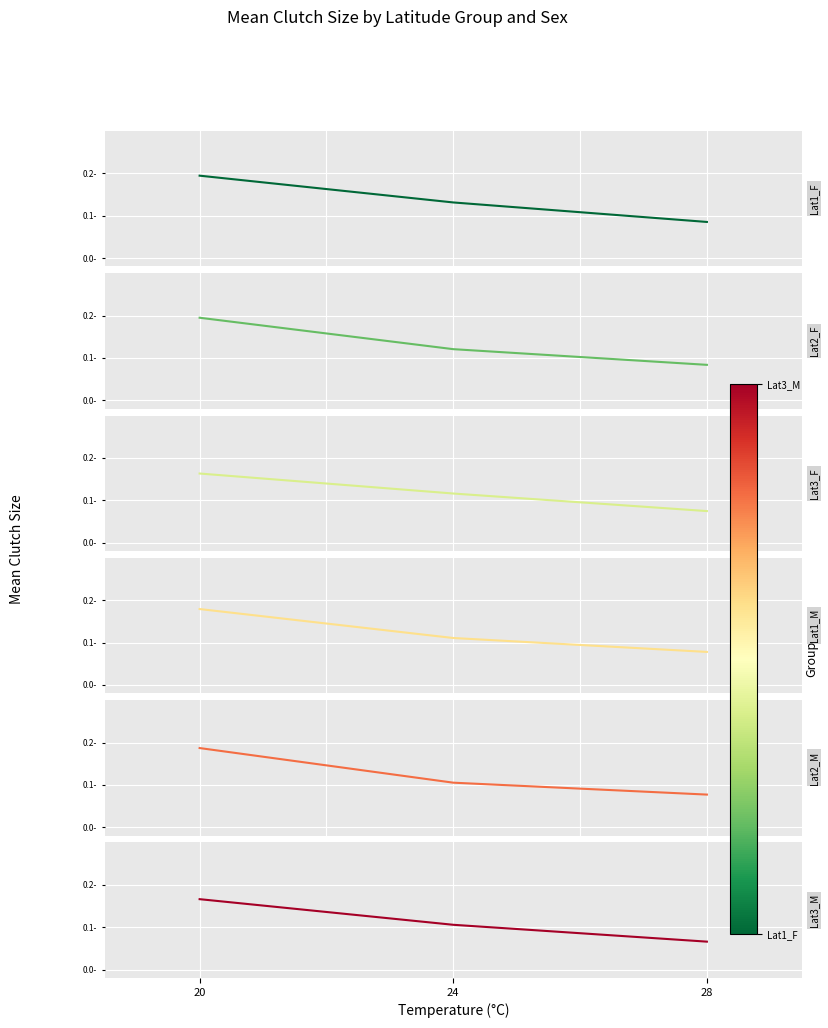

Which category has the lowest value in the Lat2_M series?

28